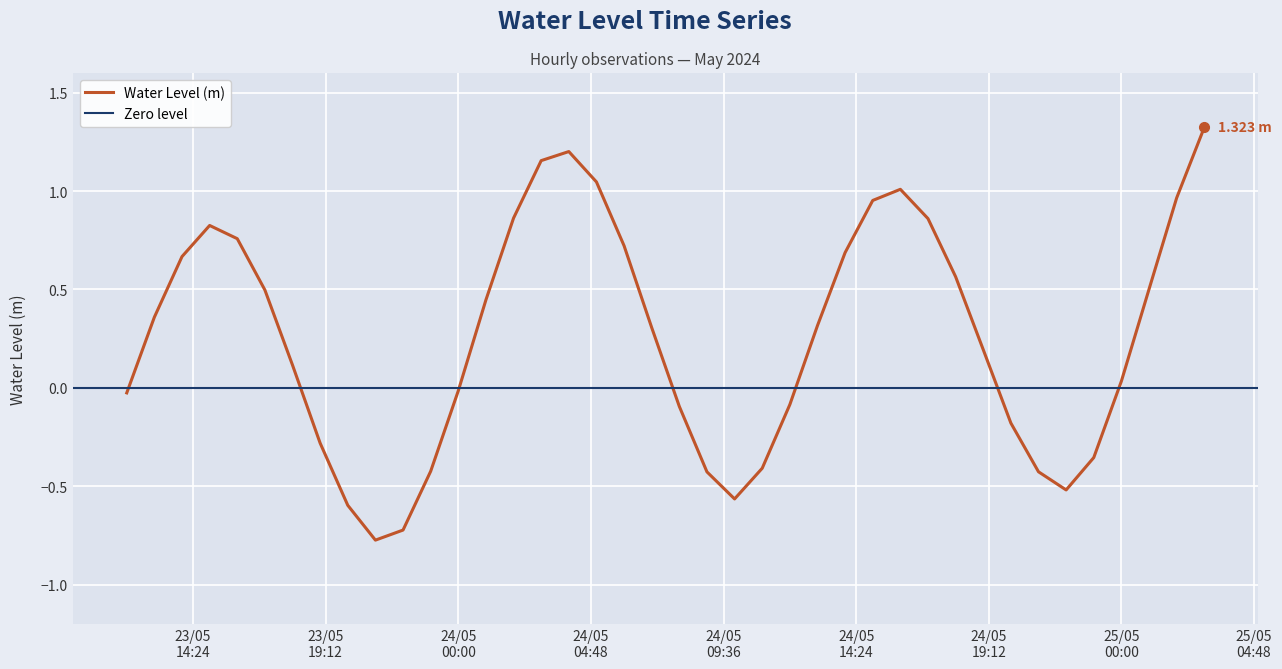

At which label is the value closest to 0?

24/05 00:00